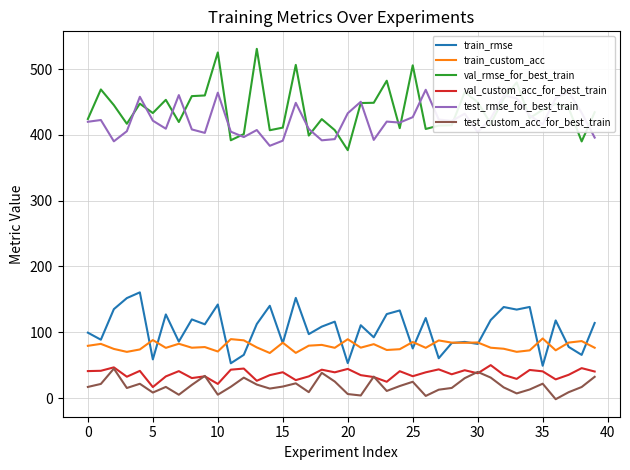

What is the highest value of the train_rmse series?

160.7